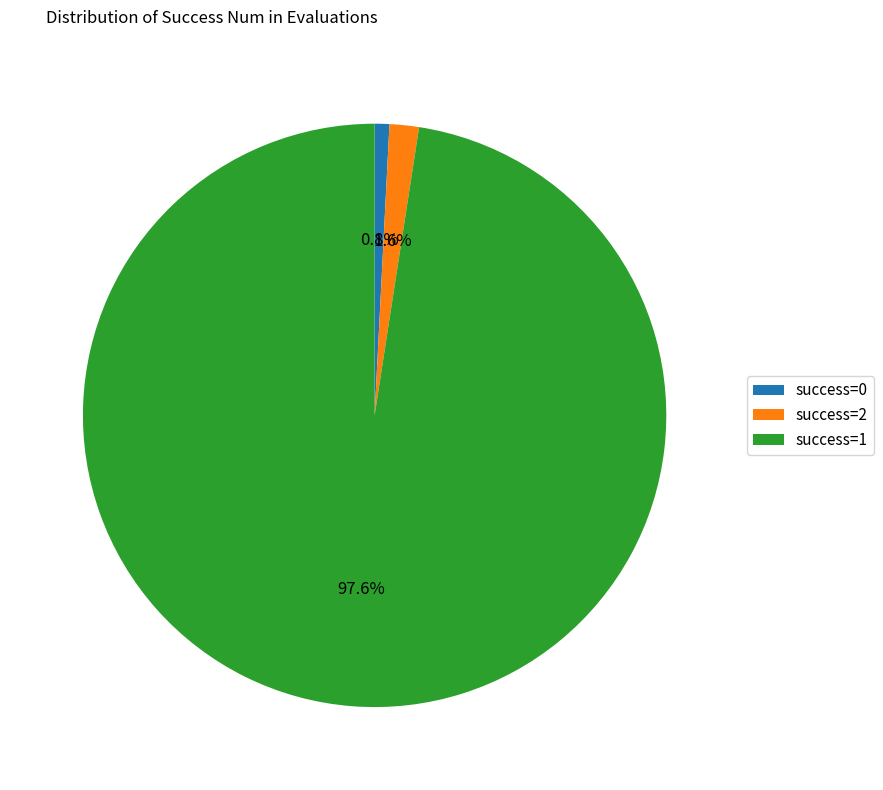

What is the total percentage of success=2 and success=0?

2.4%